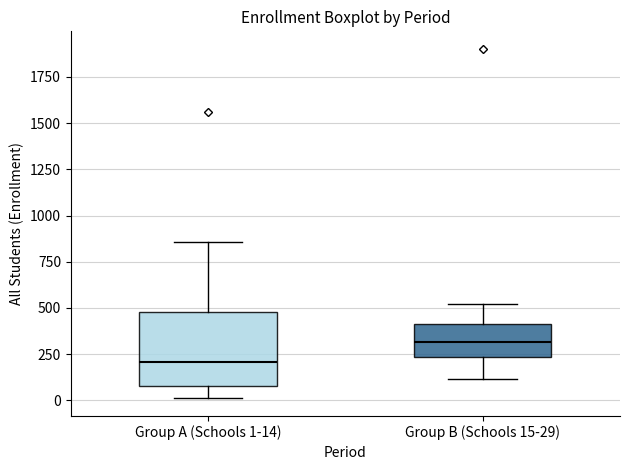

Reading left to right, transcribe this box plot: for each box, give where its median line is, the range the box spans, and where its two whiskers end, as read against the y-axis. The values are not printed on the chart, so give them approximately, as read against the axis.

Group A (Schools 1-14): median 200, box 100 to 500, whiskers 0 to 850
Group B (Schools 15-29): median 300, box 250 to 400, whiskers 100 to 500